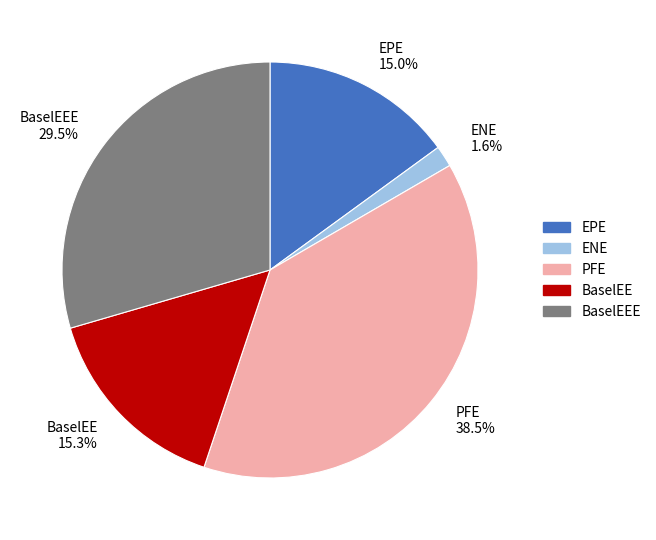

What is the ratio of the value at BaselEE to the value at PFE?

0.4